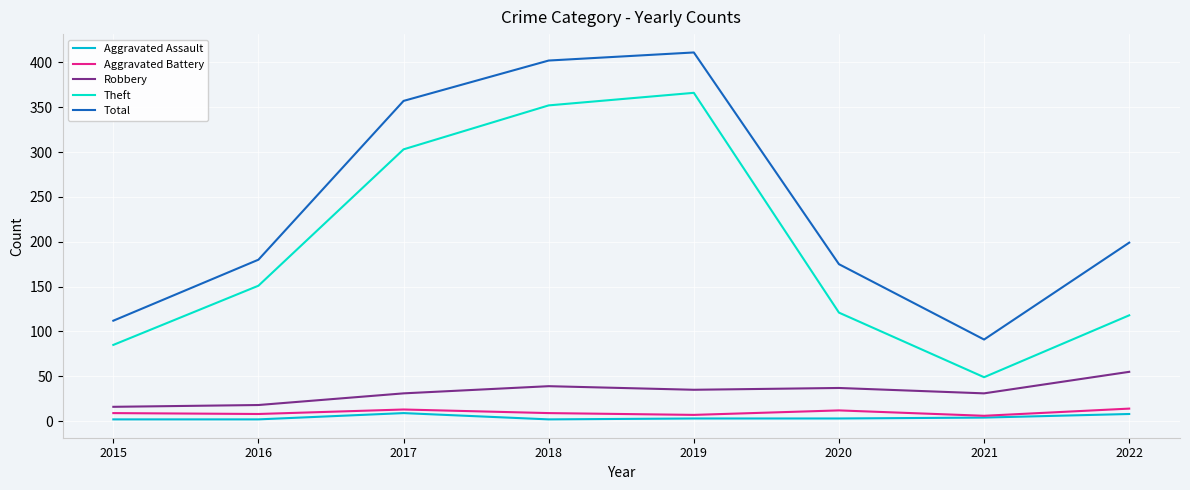

True or false: Aggravated Assault and Total intersect in this chart.

False